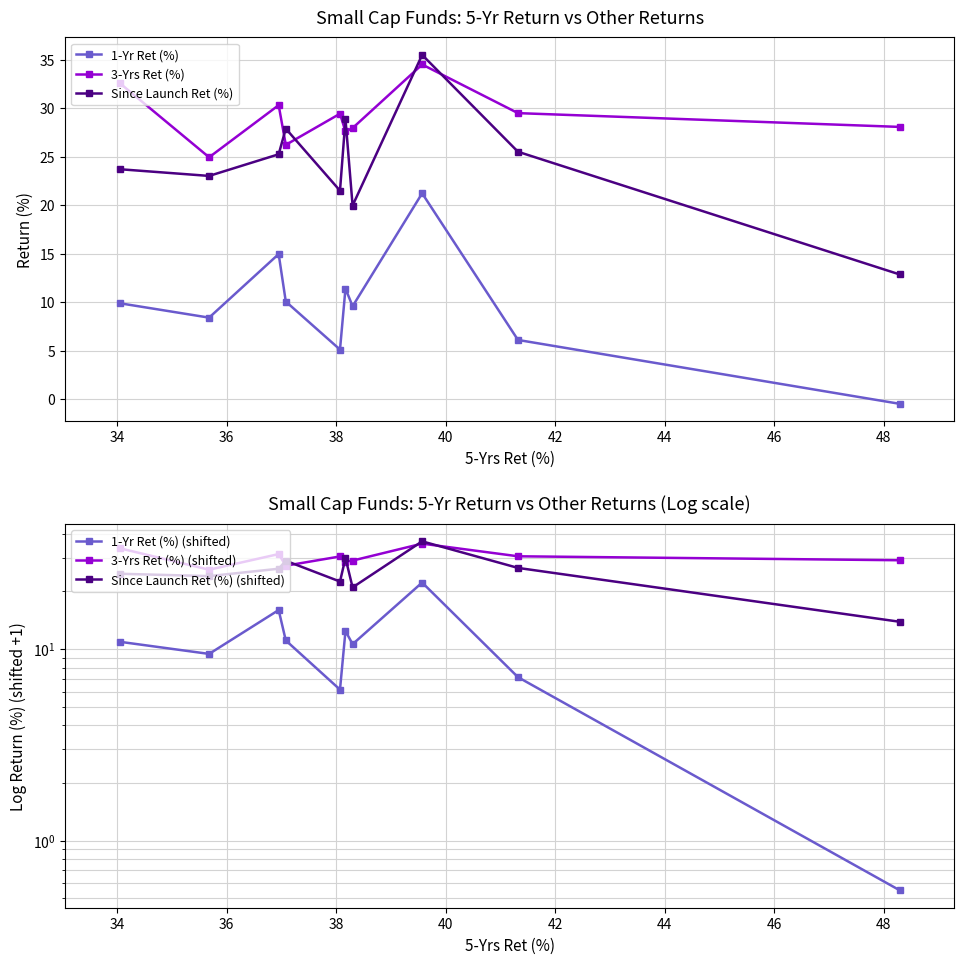

True or false: 3-Yrs Ret (%) and Since Launch Ret (%) intersect in this chart.

True